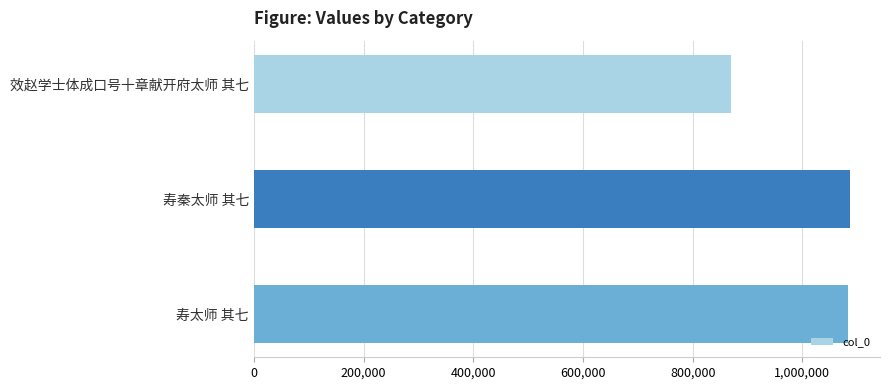

Which has a higher value, 寿太师 其七 or 效赵学士体成口号十章献开府太师 其七?

寿太师 其七